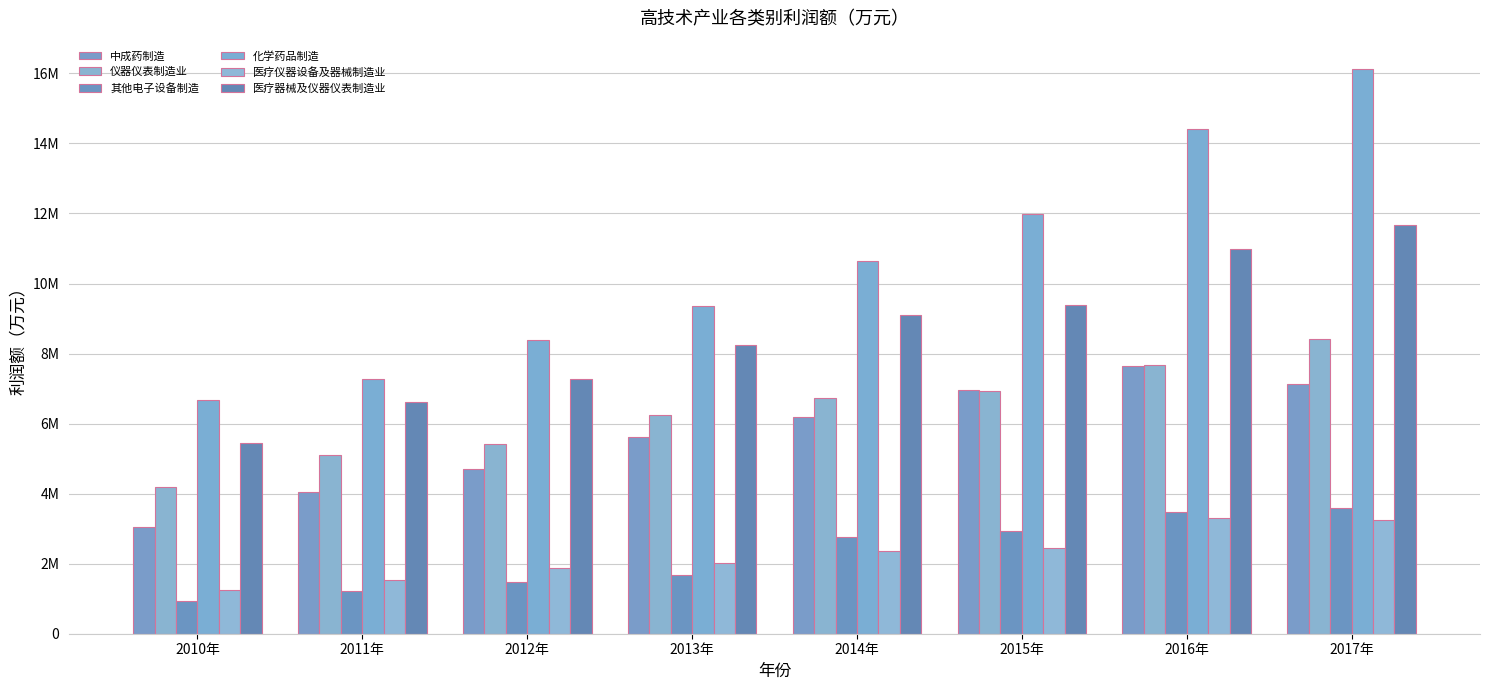

Between 2016年 and 2011年, which is larger?

2016年